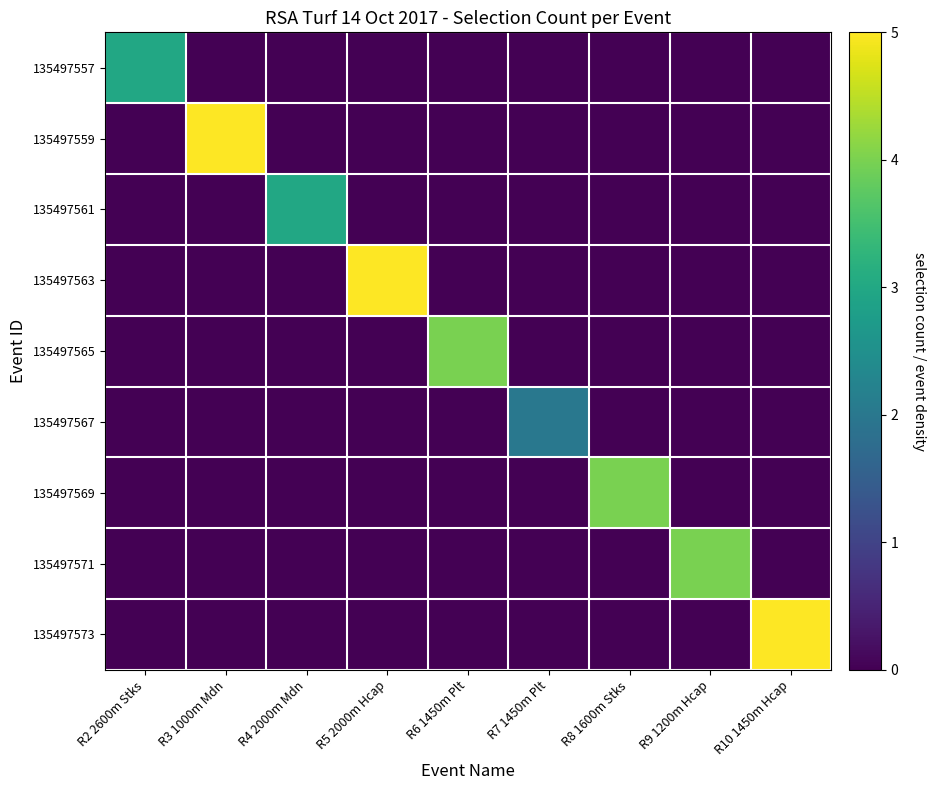

At which category does the chart reach its peak across all series?

R3 1000m Mdn